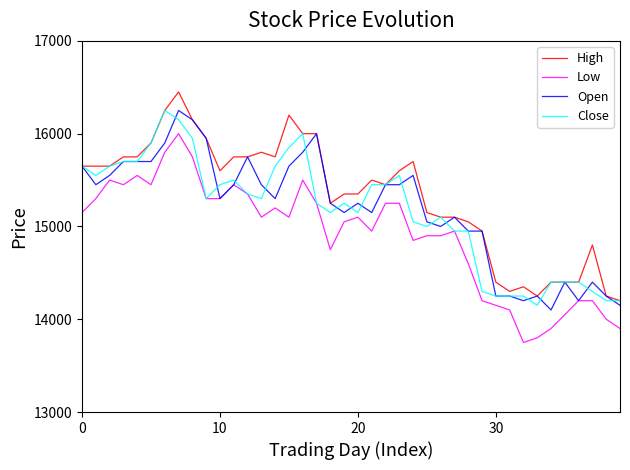

True or false: Low and High intersect in this chart.

False